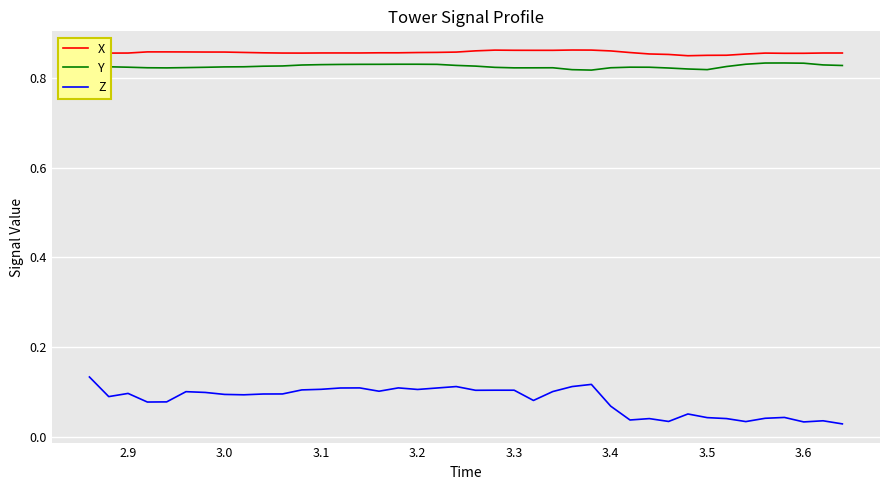

True or false: X and Z intersect in this chart.

False